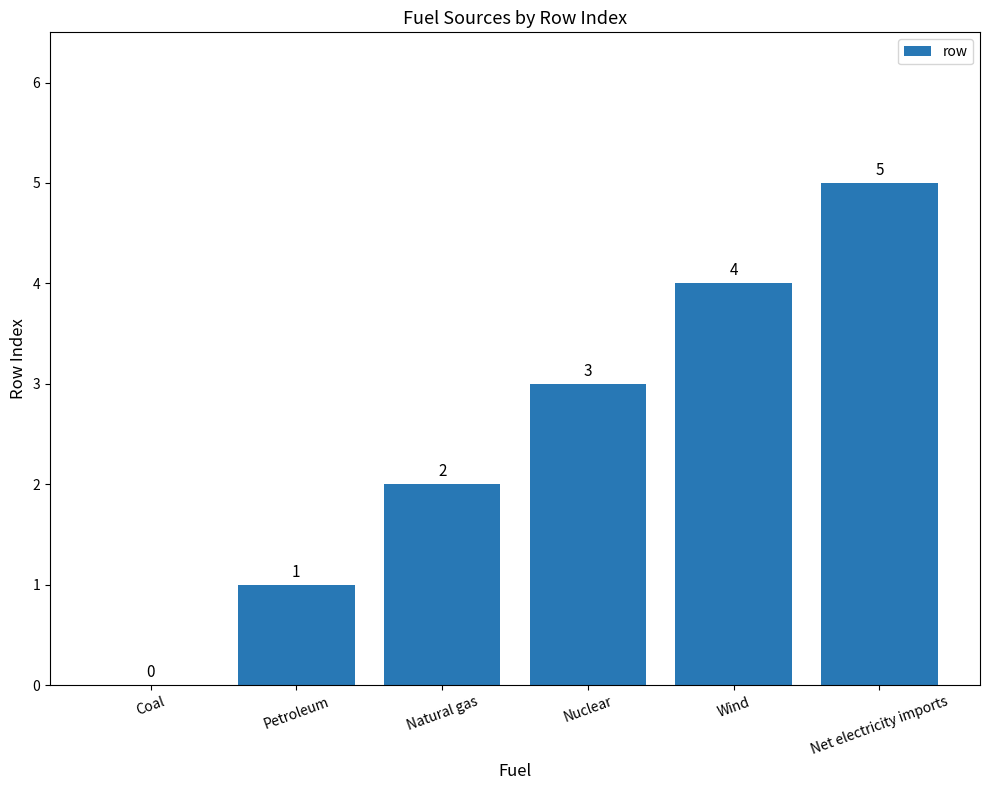

What is the sum of the values at Natural gas and Net electricity imports?

7